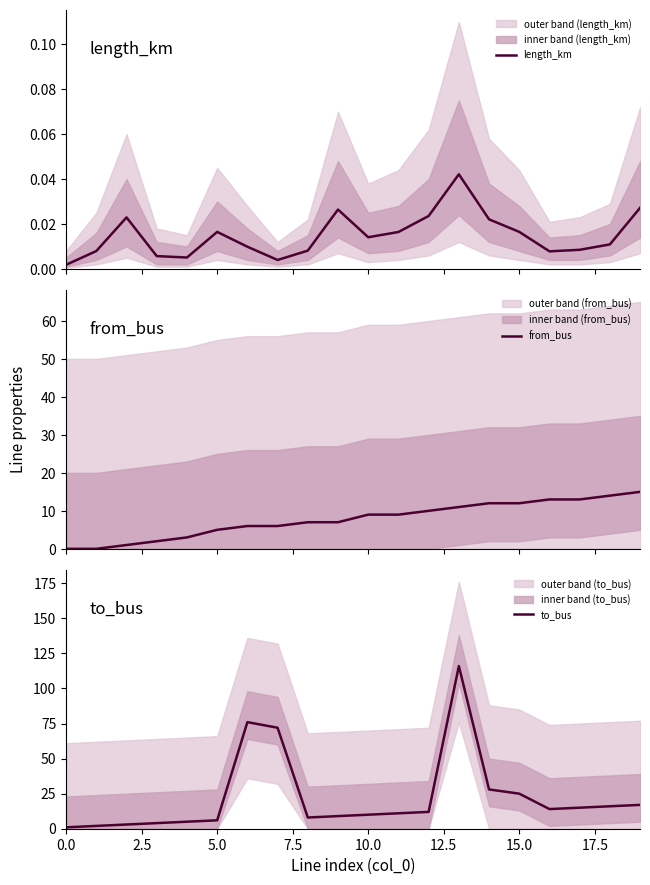

How many lines are shown in the chart?

3